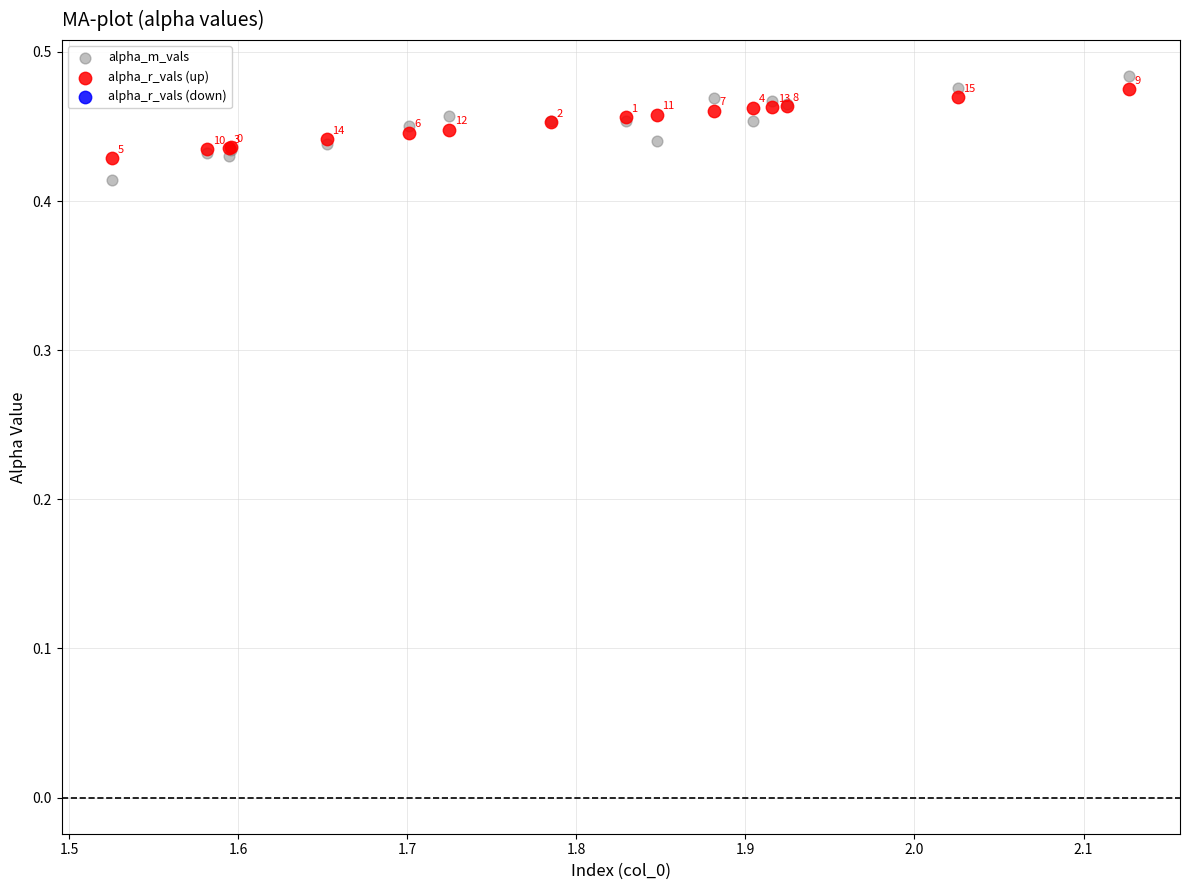

What is the X range (max minus min) for the scatter plot?

0.6